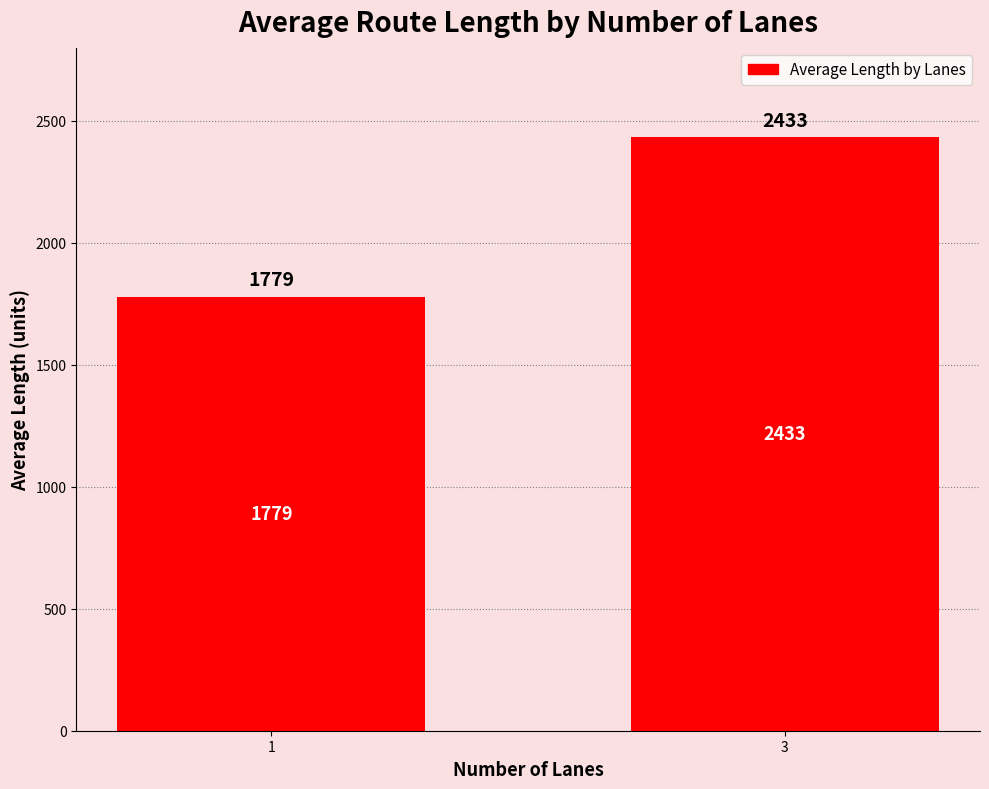

True or false: the data shows 1778.7 at 1.

True